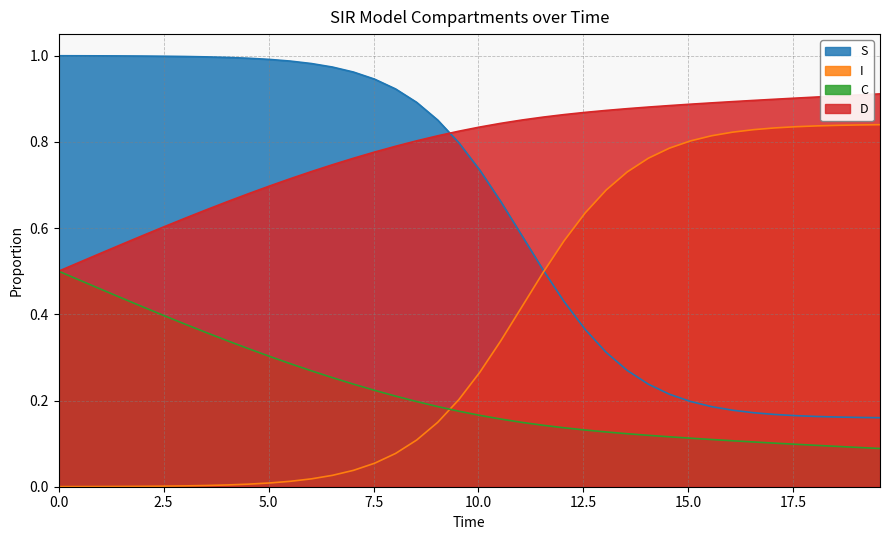

How many lines are shown in the chart?

4